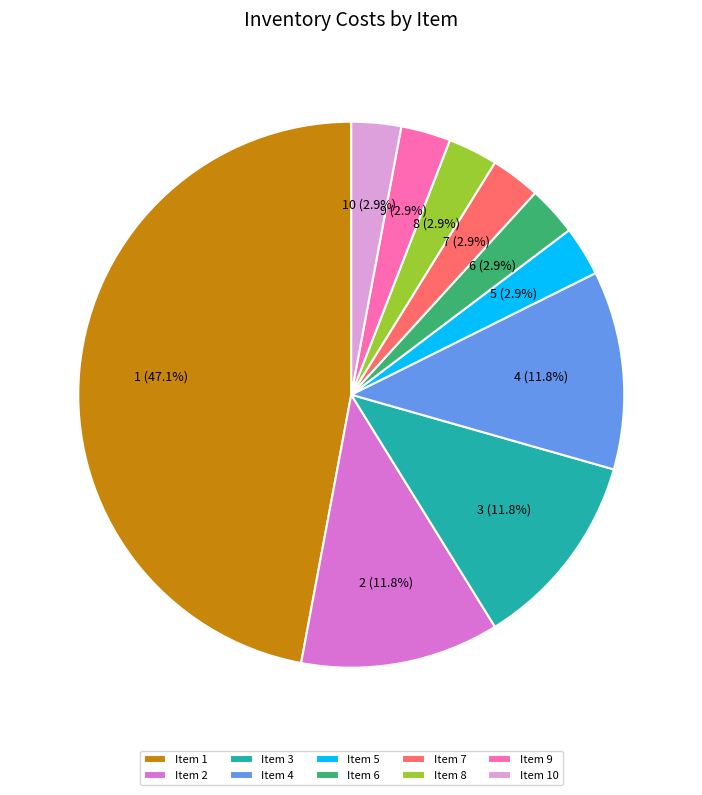

Which category has the biggest portion of the pie?

Item 1